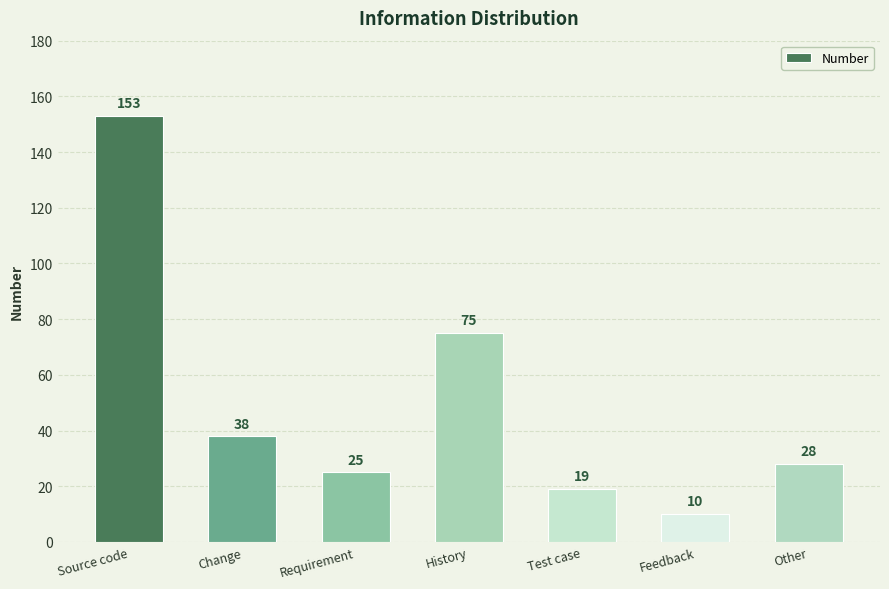

What is the label of the 6th bar from the right?

Change